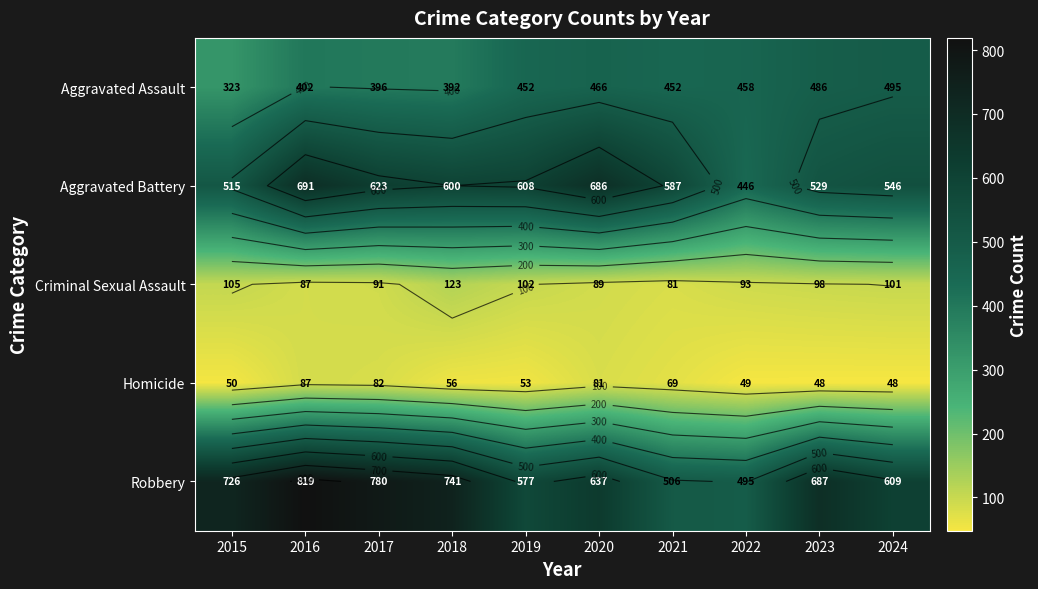

True or false: Criminal Sexual Assault has a value of 159 at 2020.

False